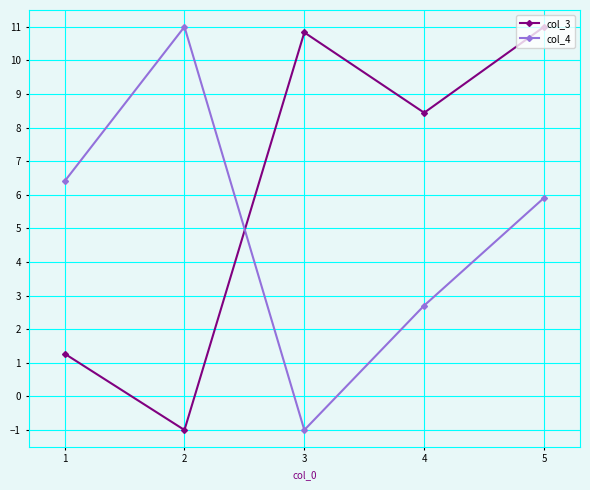

How many lines are shown in the chart?

2